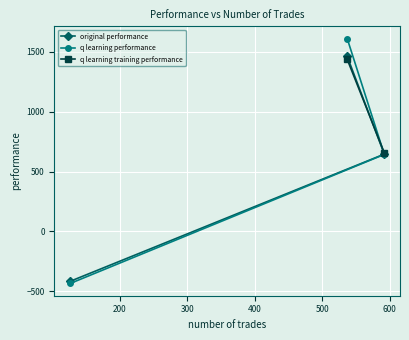

What is the value of the original performance point at the 1st from the left?

-417.5